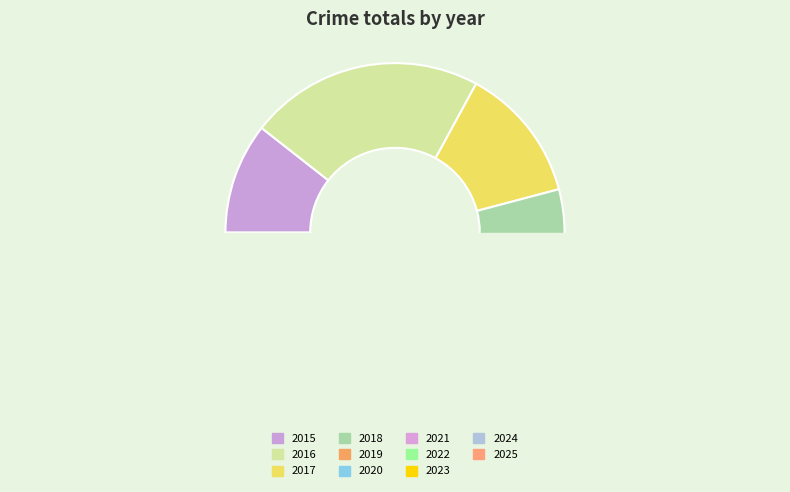

What is the ratio of the value at 2024 to the value at 2018?

0.1